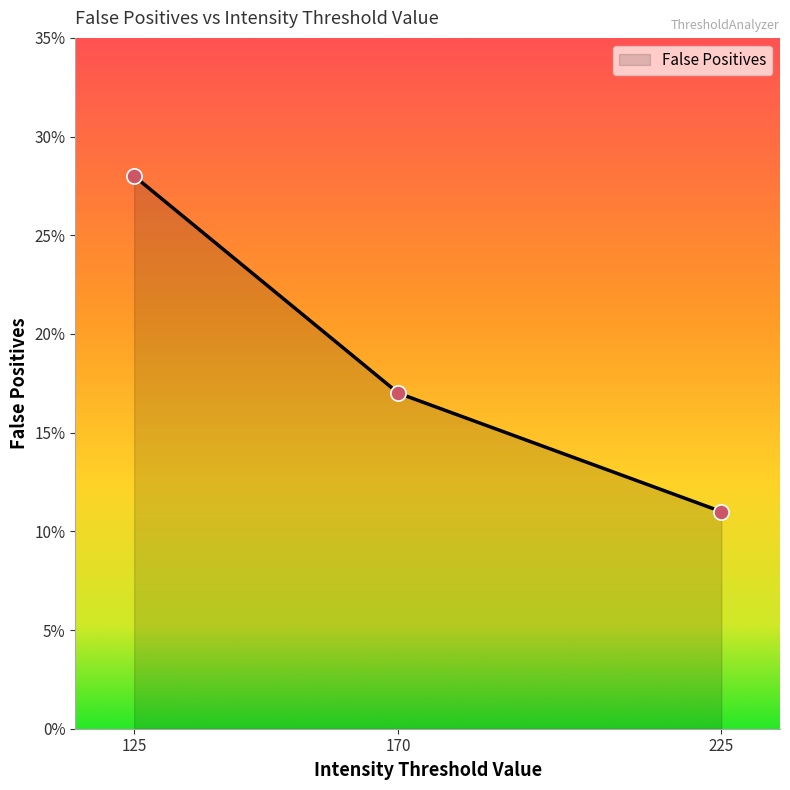

Which has a higher value, 170 or 125?

125